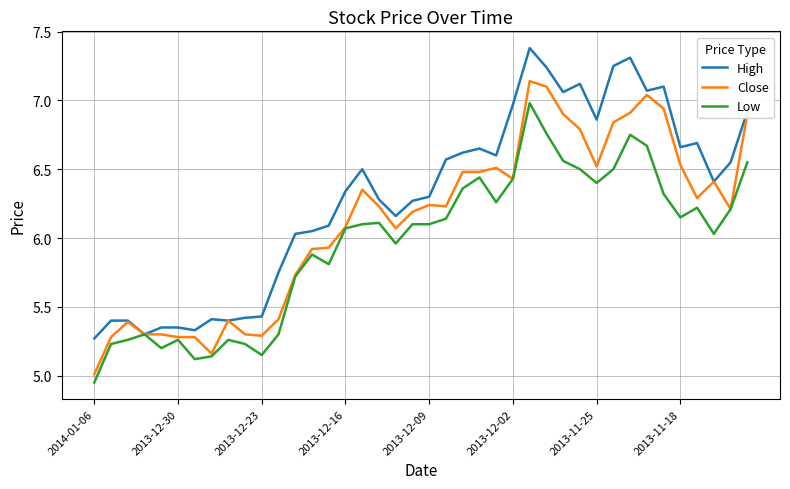

Rank the series by their maximum value, from highest to lowest.

High, Close, Low